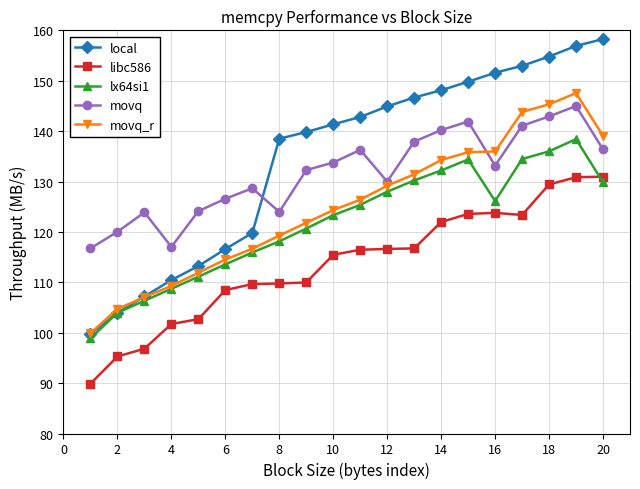

What is the minimum value for movq_r?

99.9